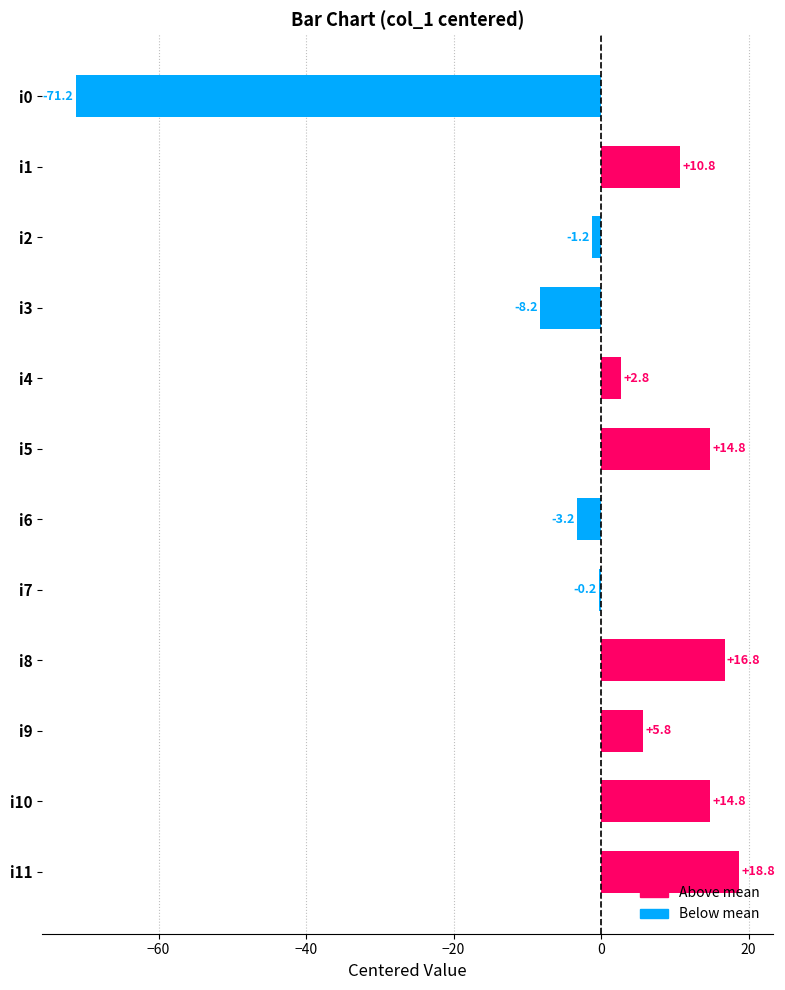

True or false: the data shows 4.1 at i5.

False